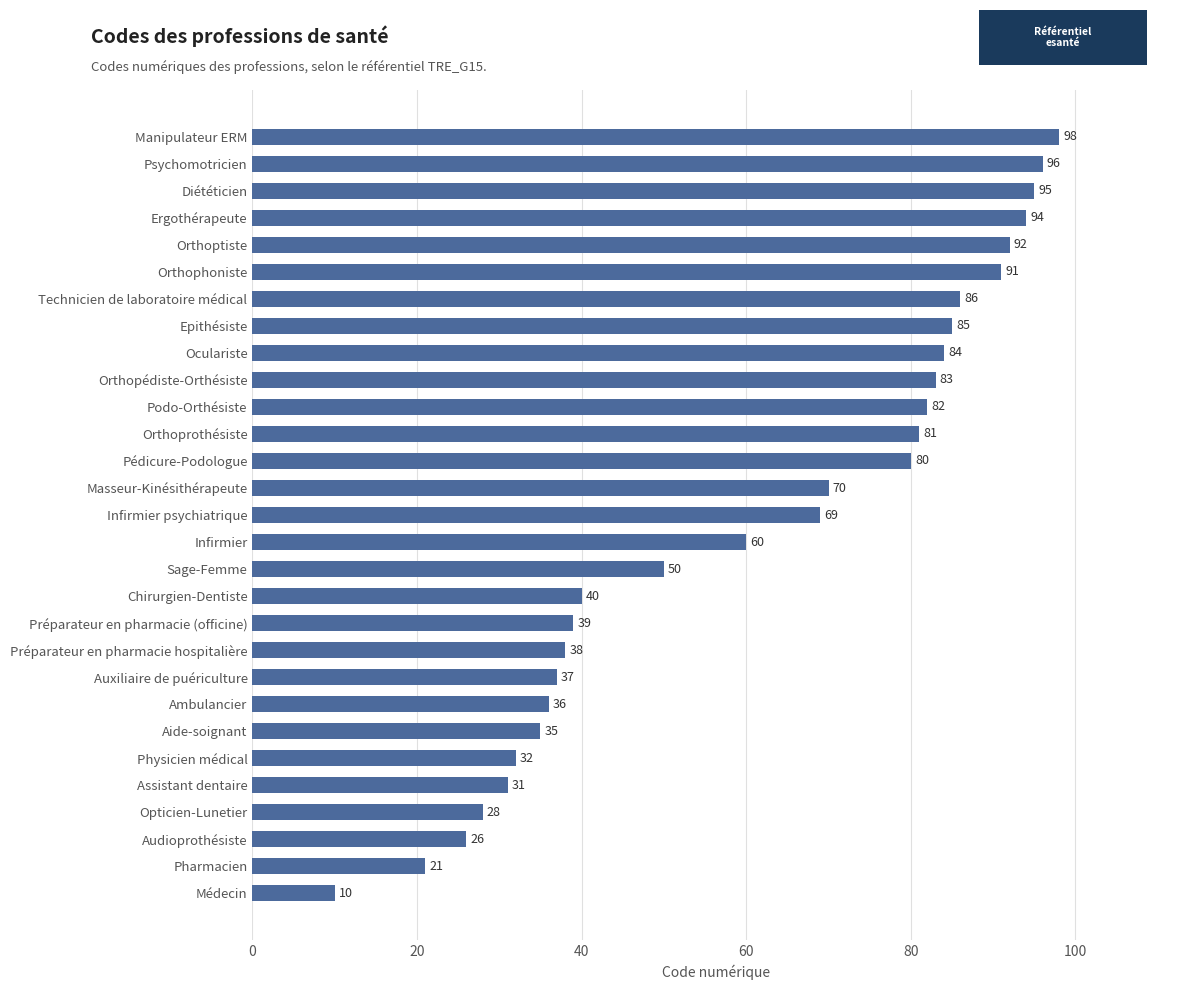

Rank the categories by value from lowest to highest.

Médecin, Pharmacien, Audioprothésiste, Opticien-Lunetier, Assistant dentaire, Physicien médical, Aide-soignant, Ambulancier, Auxiliaire de puériculture, Préparateur en pharmacie hospitalière, Préparateur en pharmacie (officine), Chirurgien-Dentiste, Sage-Femme, Infirmier, Infirmier psychiatrique, Masseur-Kinésithérapeute, Pédicure-Podologue, Orthoprothésiste, Podo-Orthésiste, Orthopédiste-Orthésiste, Oculariste, Epithésiste, Technicien de laboratoire médical, Orthophoniste, Orthoptiste, Ergothérapeute, Diététicien, Psychomotricien, Manipulateur ERM